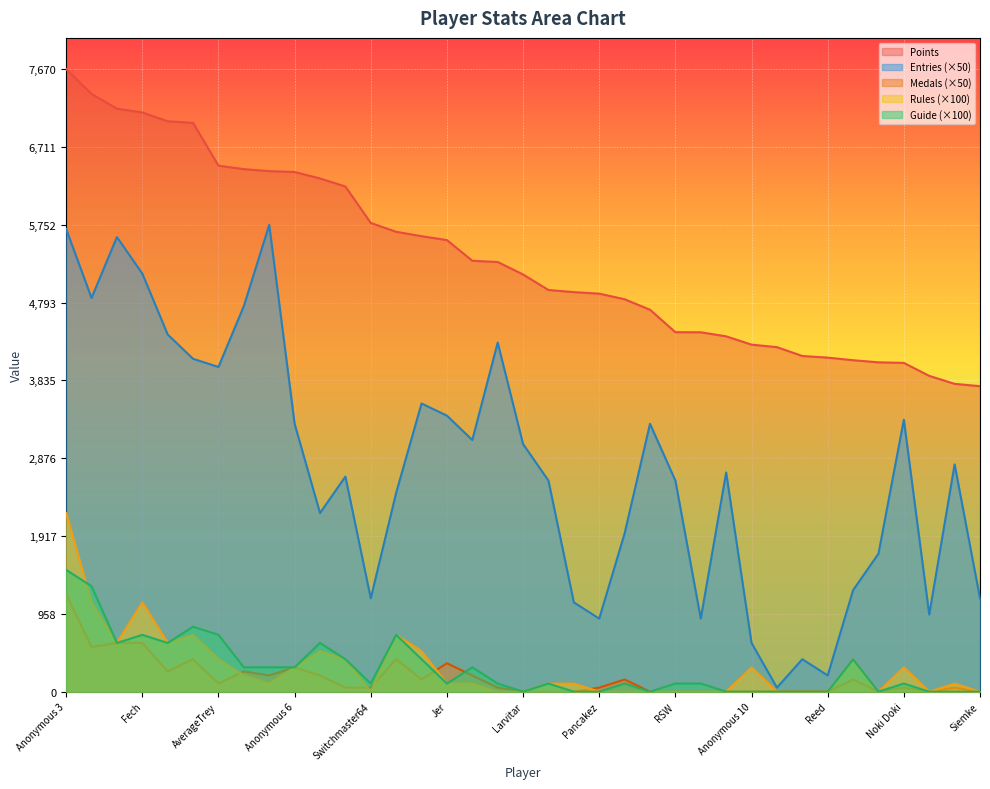

How many lines are shown in the chart?

5